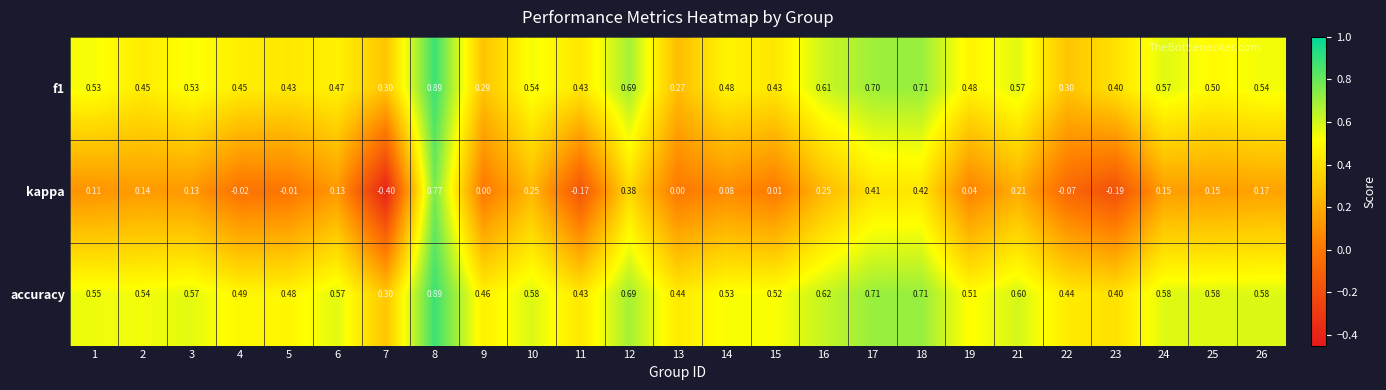

Which series has the largest total across all categories?

accuracy